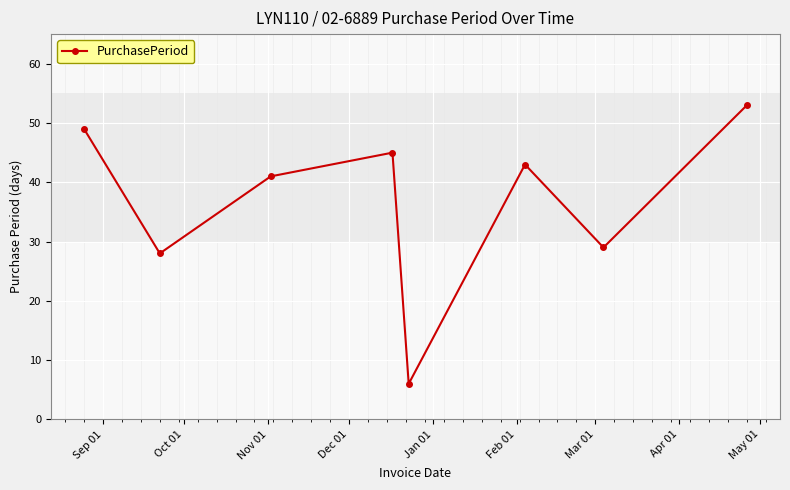

What is the value of the 8th point from the left?

53